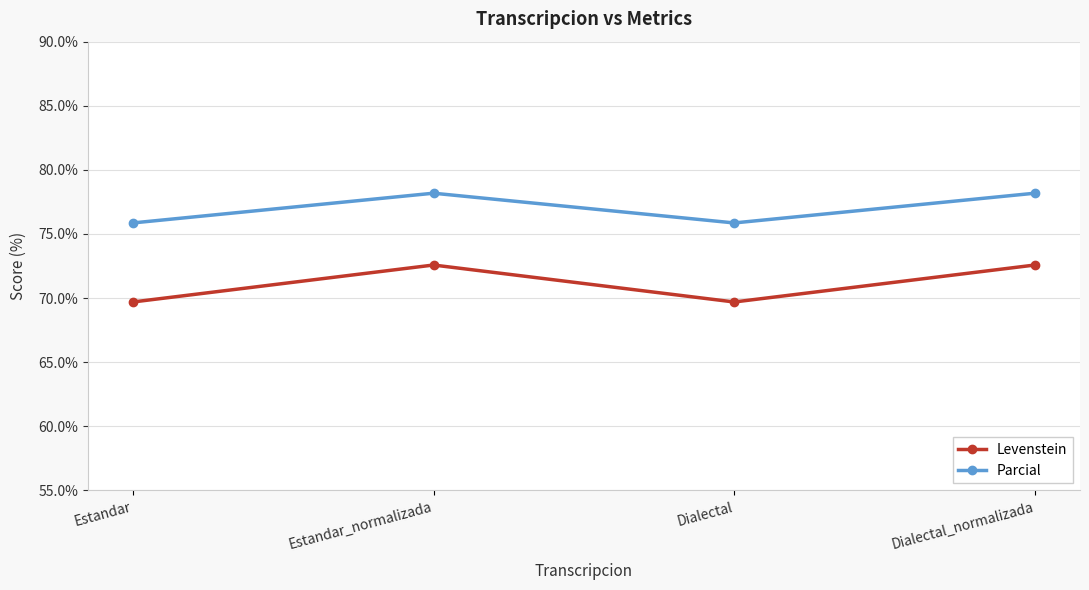

Which series has the widest spread of values?

Levenstein